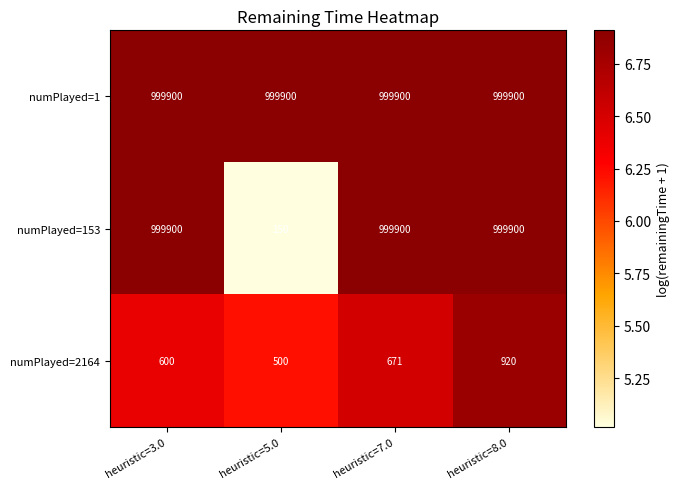

Count the number of categories in the chart.

4